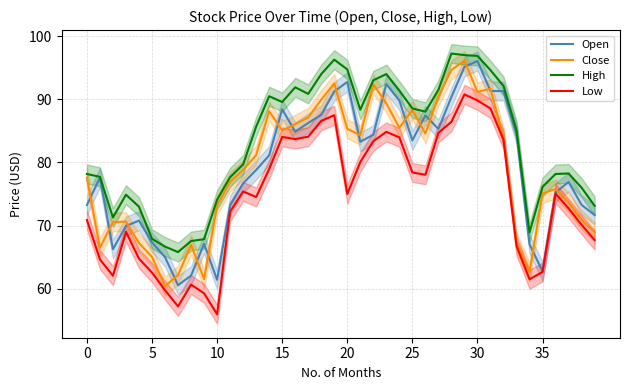

List the series in order of their peak value, highest first.

High, Close, Open, Low